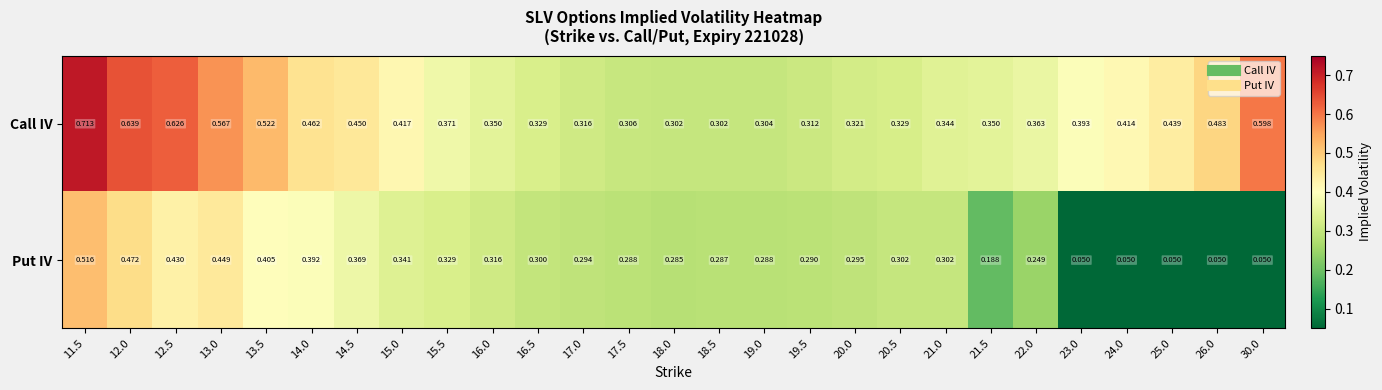

Which series has the widest spread of values?

Put IV